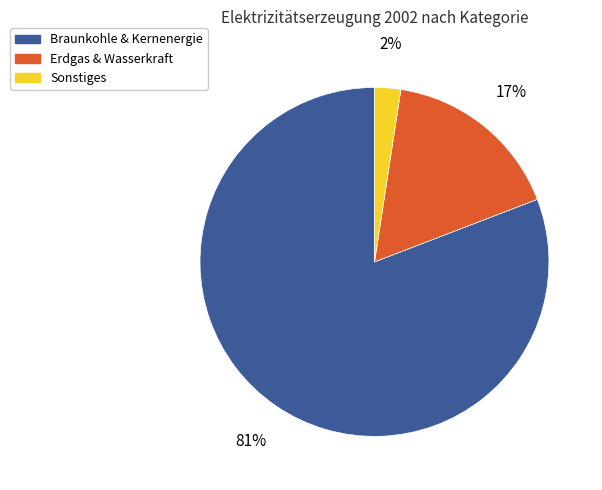

What is the majority slice?

Braunkohle & Kernenergie